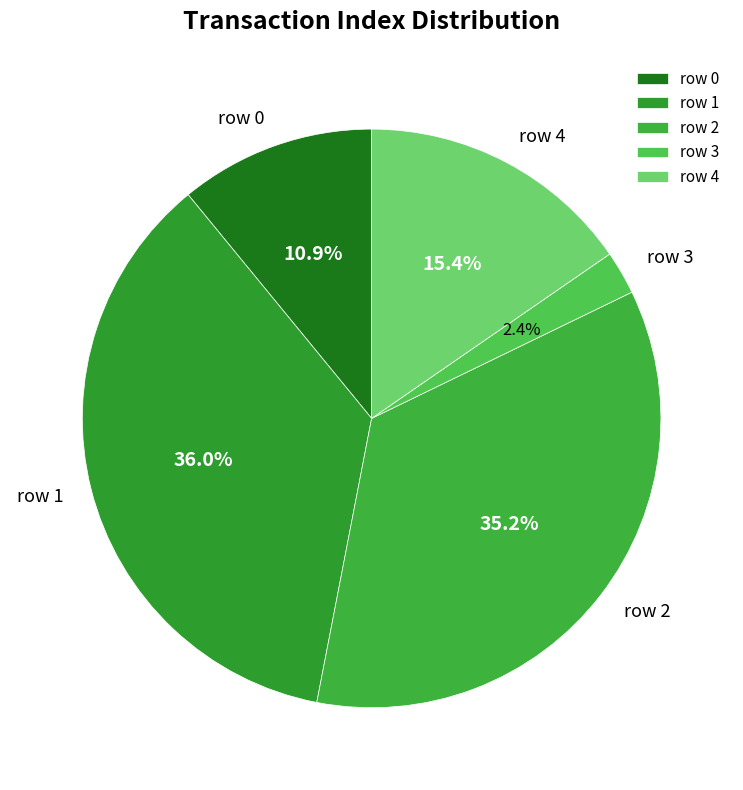

How many segments does this pie chart have?

5